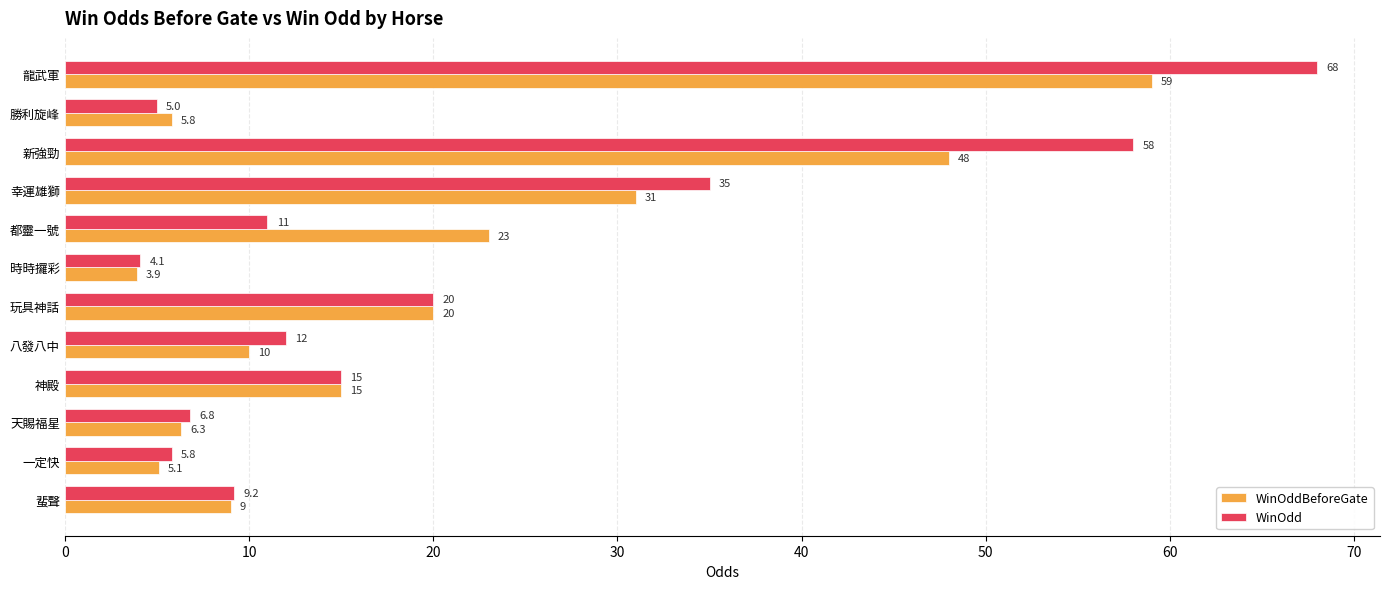

What is the average value of the WinOdd series?

20.8